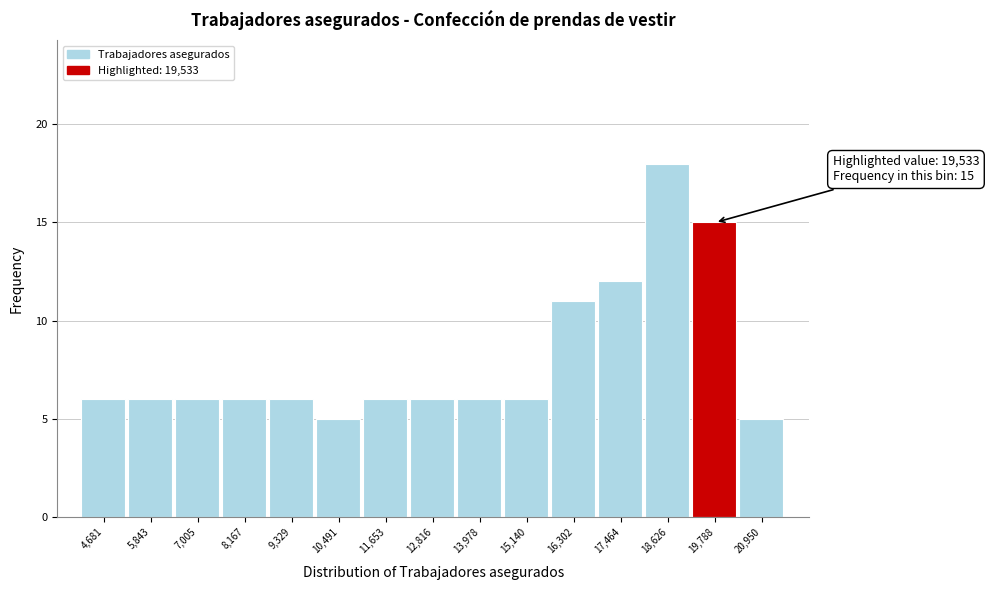

Which range on the x-axis has the tallest bar?

18000 to 19200